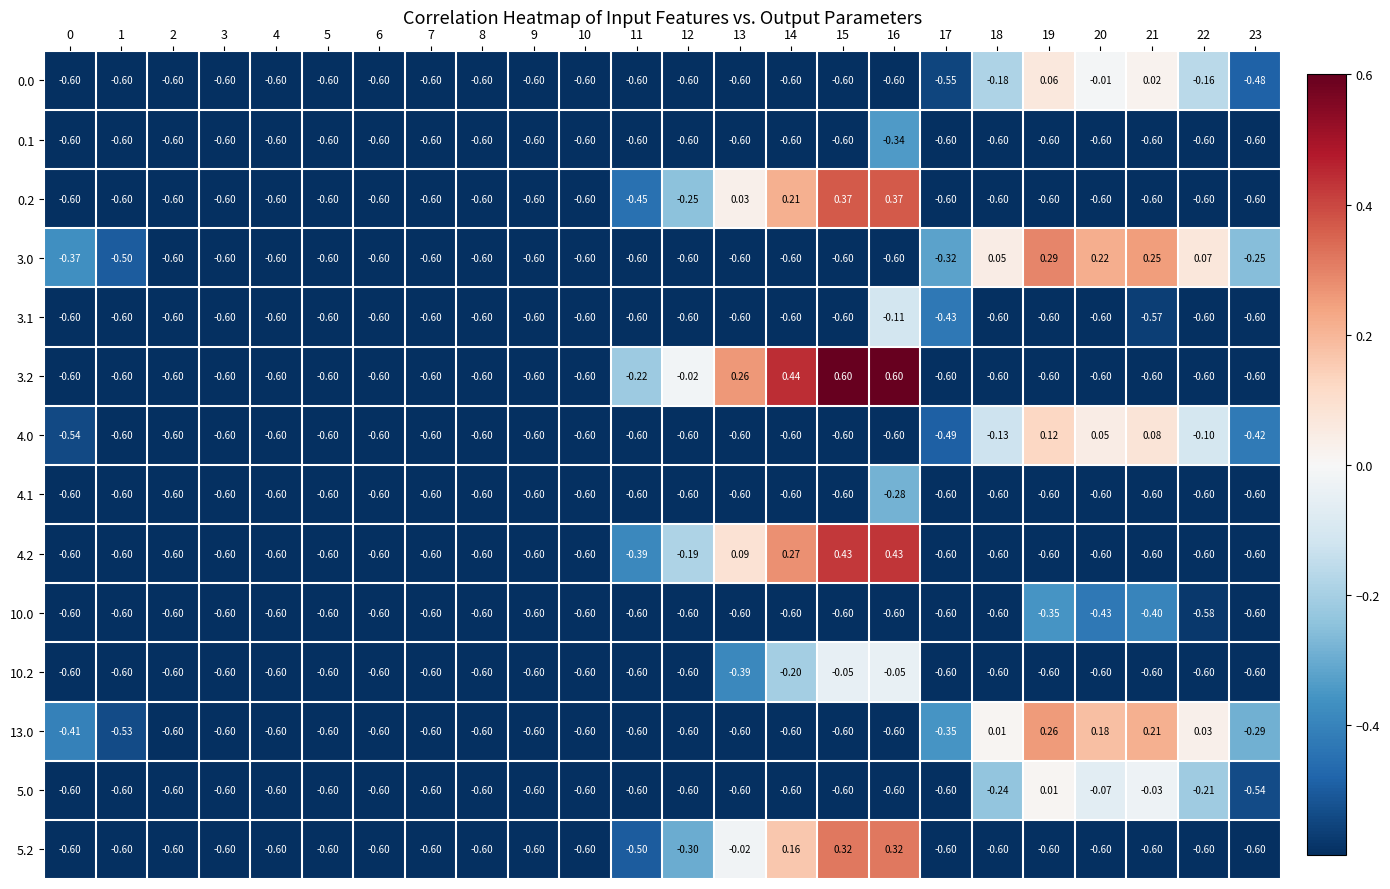

How many data points in 3.0 are above 0?

5